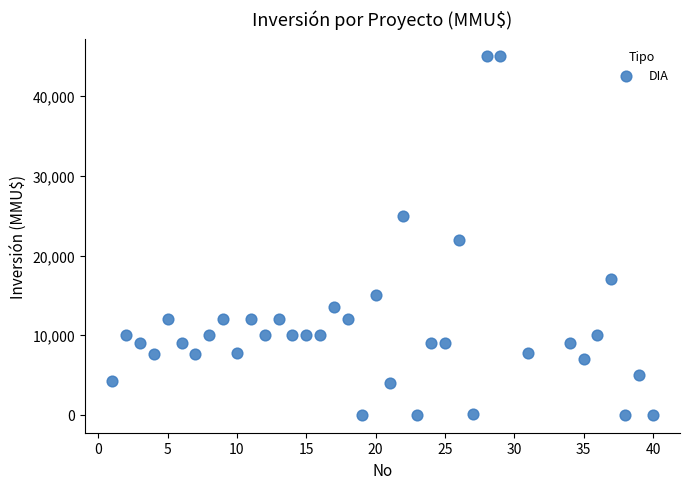

What Y value in the scatter plot is closest to 22500?

22000